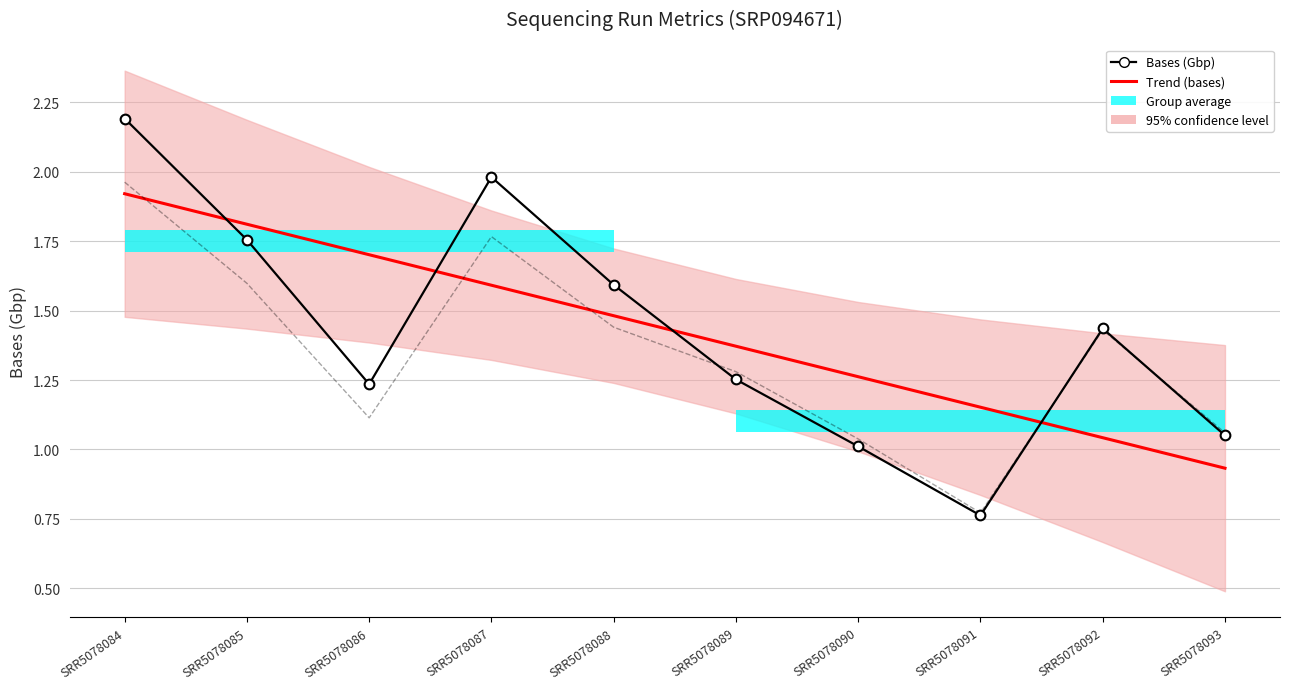

Reading right to left, extract all data points from this chart.

Bases (Gbp): 1.1	1.4	0.8	1.0	1.3	1.6	2.0	1.2	1.8	2.2
Trend (bases): 0.9	1.0	1.2	1.3	1.4	1.5	1.6	1.7	1.8	1.9
Size_MB (scaled): 1.1	1.4	0.8	1.0	1.3	1.4	1.8	1.1	1.6	2.0